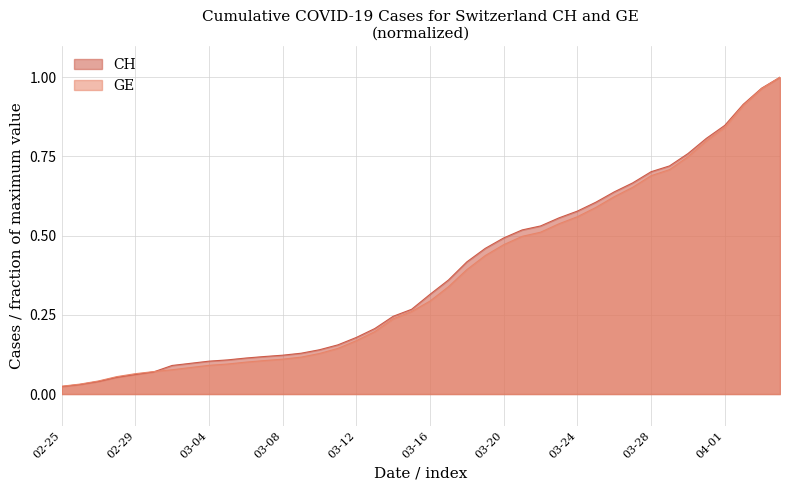

Between 2020-03-30 and 2020-04-03, which series saw the biggest shift?

GE